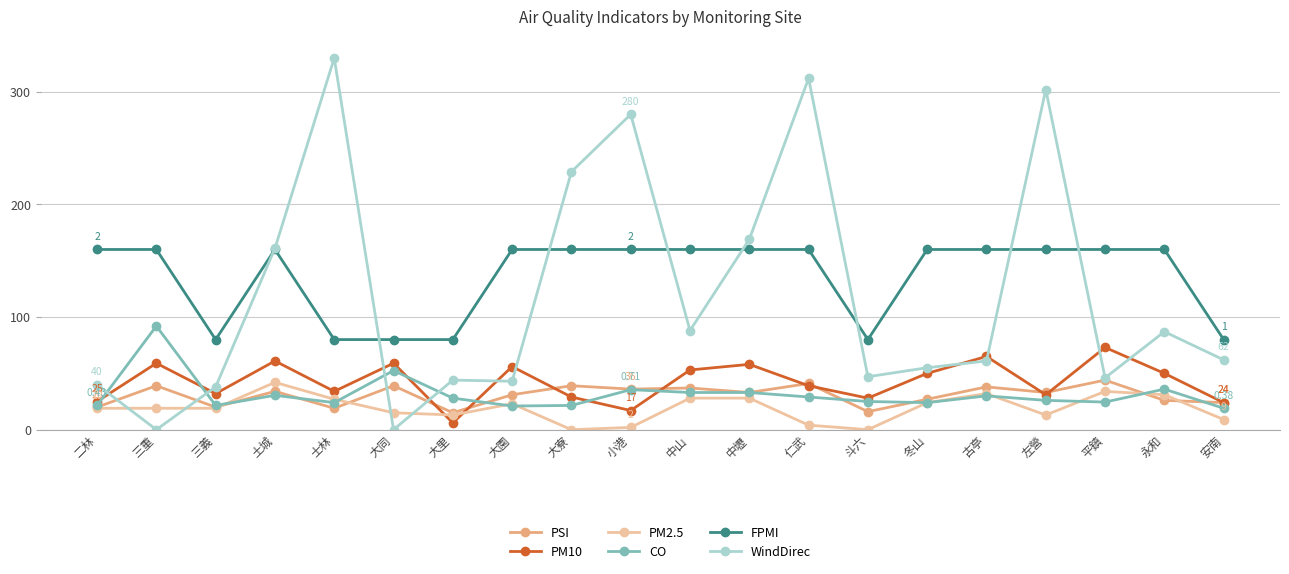

Is the value of PSI at 大里 greater than the value of WindDirec at 三義?

No